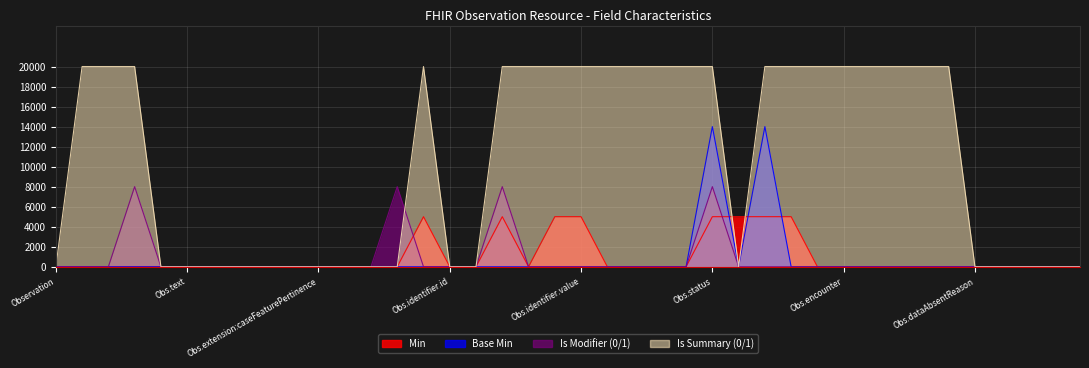

Rank the series by their maximum value, from lowest to highest.

Min, Is Modifier (0/1), Base Min, Is Summary (0/1)